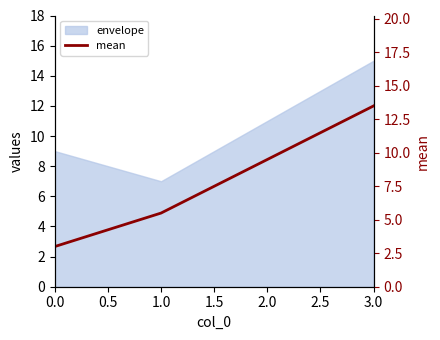

How many data points does each series have?

4